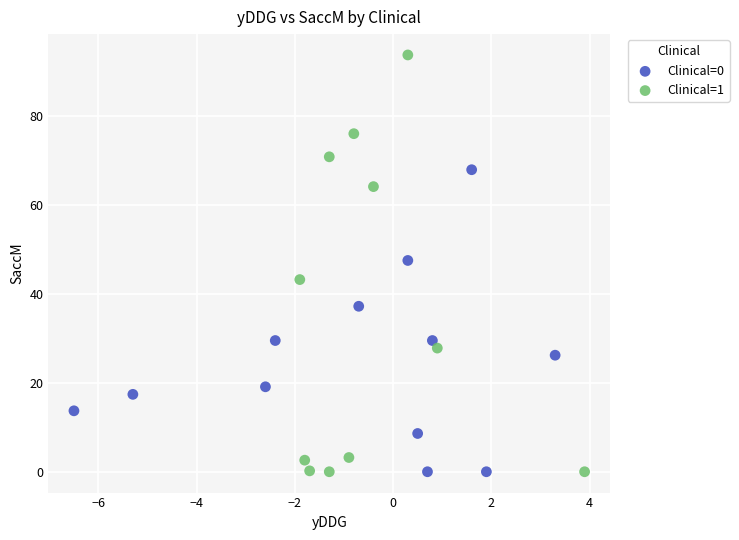

Which series contains the highest Y value?

Clinical=1